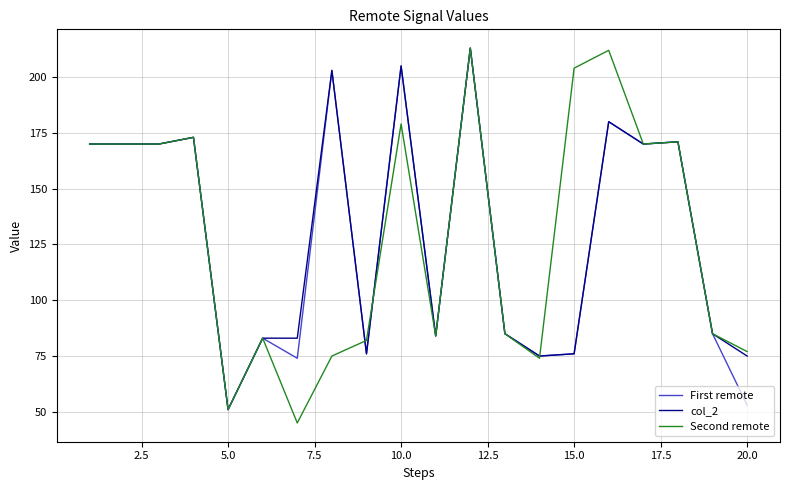

What is the minimum value shown in the chart?

45